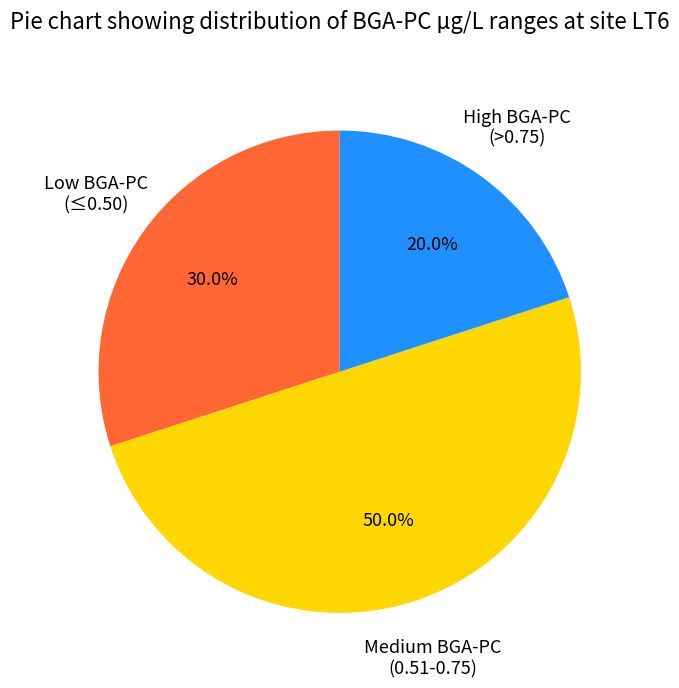

Between Medium BGA-PC (0.51-0.75) and High BGA-PC (>0.75), which is larger?

Medium BGA-PC (0.51-0.75)